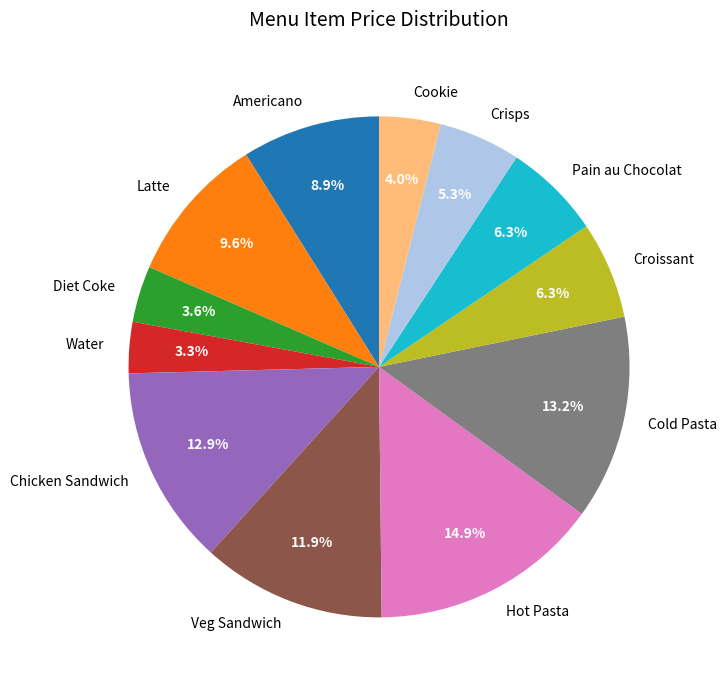

Is there any slice that represents more than half of the pie?

No